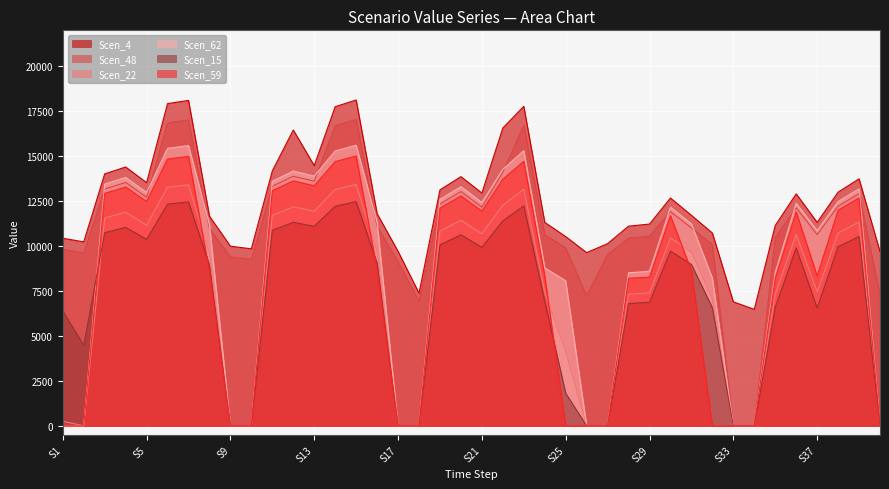

Read the Scen_15 value at 11.

11322.4